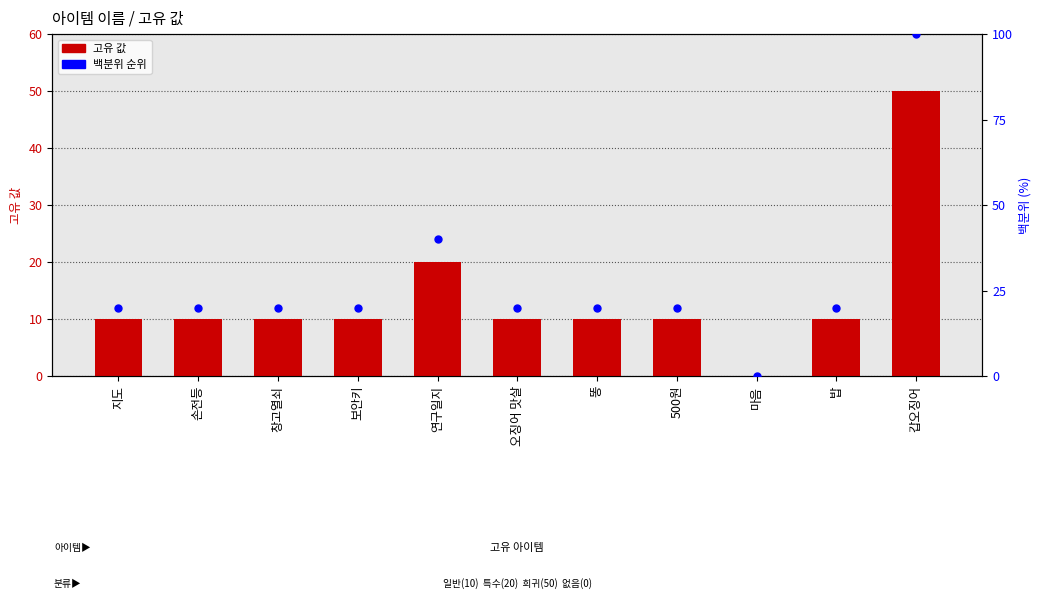

Is the value of 백분위 순위 at 갑오징어 greater than the value of 고유 값 at 연구일지?

Yes